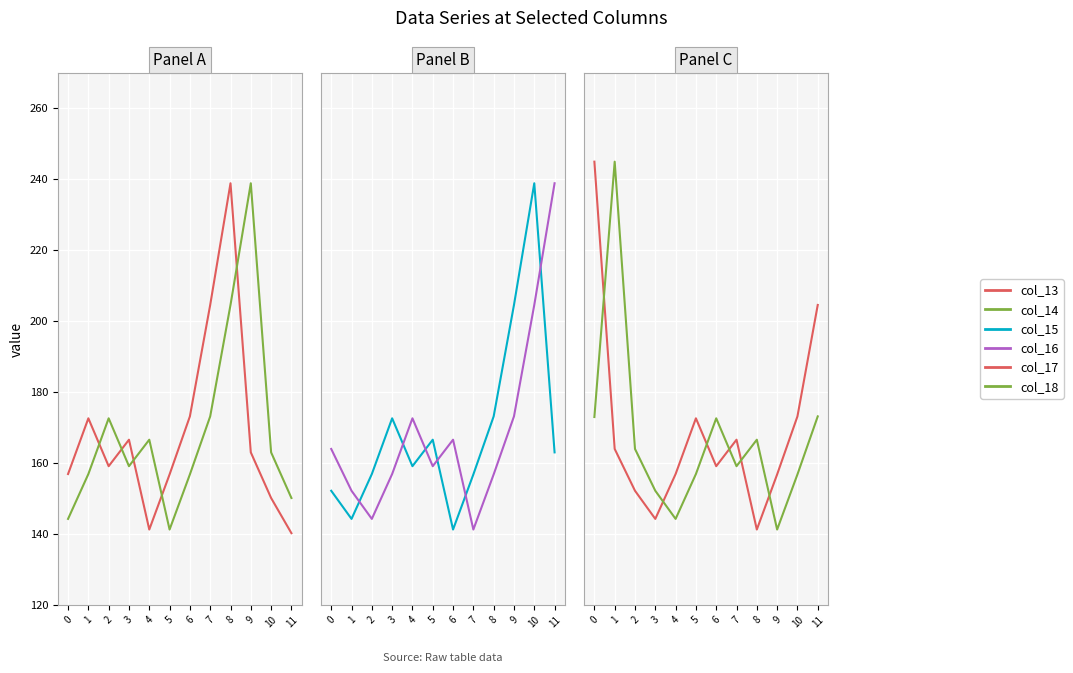

Reading left to right, transcribe all the data shown in this chart.

col_13: 156.9	172.6	159.1	166.6	141.3	156.8	173.2	204.6	238.9	163.0	150.2	140.2
col_14: 144.3	156.9	172.6	159.1	166.6	141.3	156.8	173.2	204.6	238.9	163.0	150.2
col_15: 152.2	144.3	156.9	172.6	159.1	166.6	141.3	156.8	173.2	204.6	238.9	163.0
col_16: 164.0	152.2	144.3	156.9	172.6	159.1	166.6	141.3	156.8	173.2	204.6	238.9
col_17: 245.0	164.0	152.2	144.3	156.9	172.6	159.1	166.6	141.3	156.8	173.2	204.6
col_18: 173.0	245.0	164.0	152.2	144.3	156.9	172.6	159.1	166.6	141.3	156.8	173.2